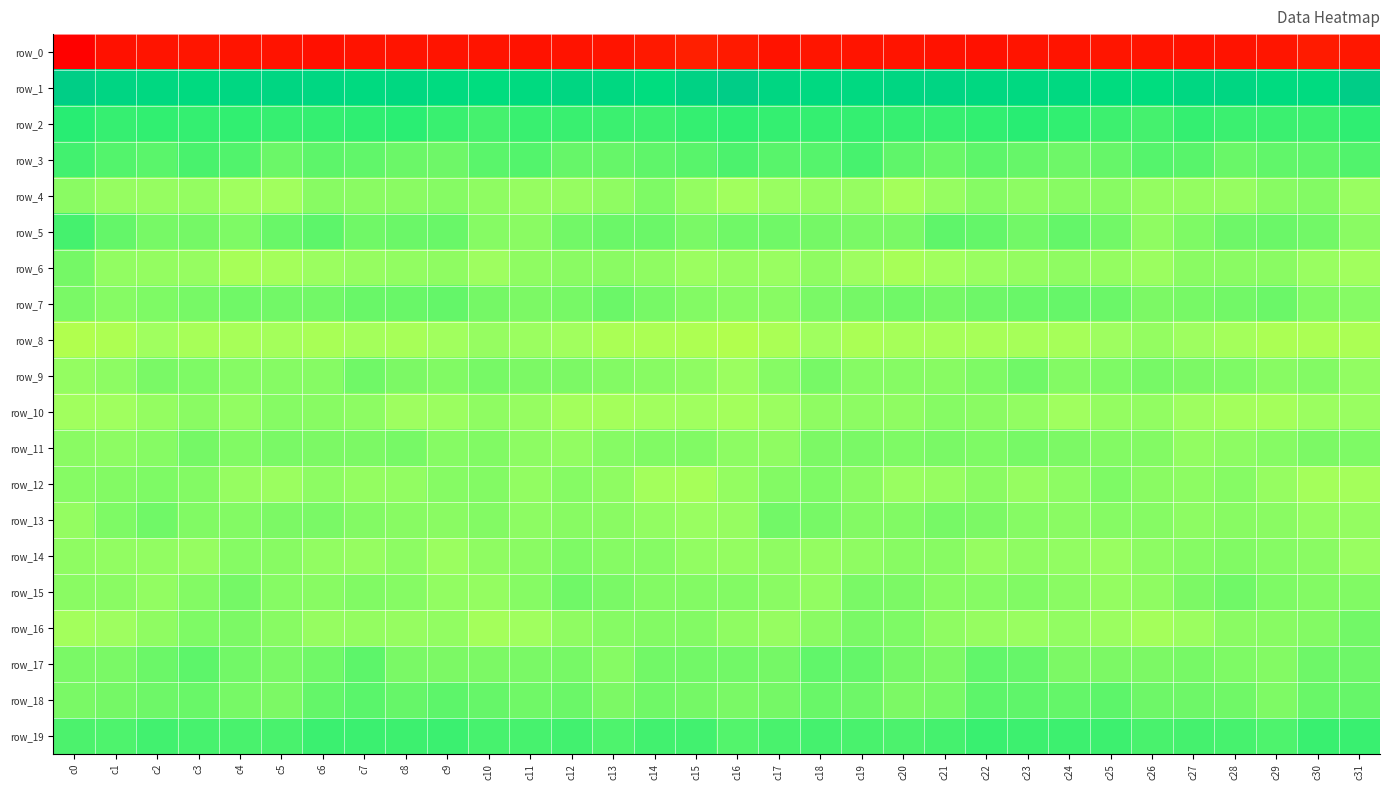

True or false: row_14 has a value of -7.3 at c8.

False